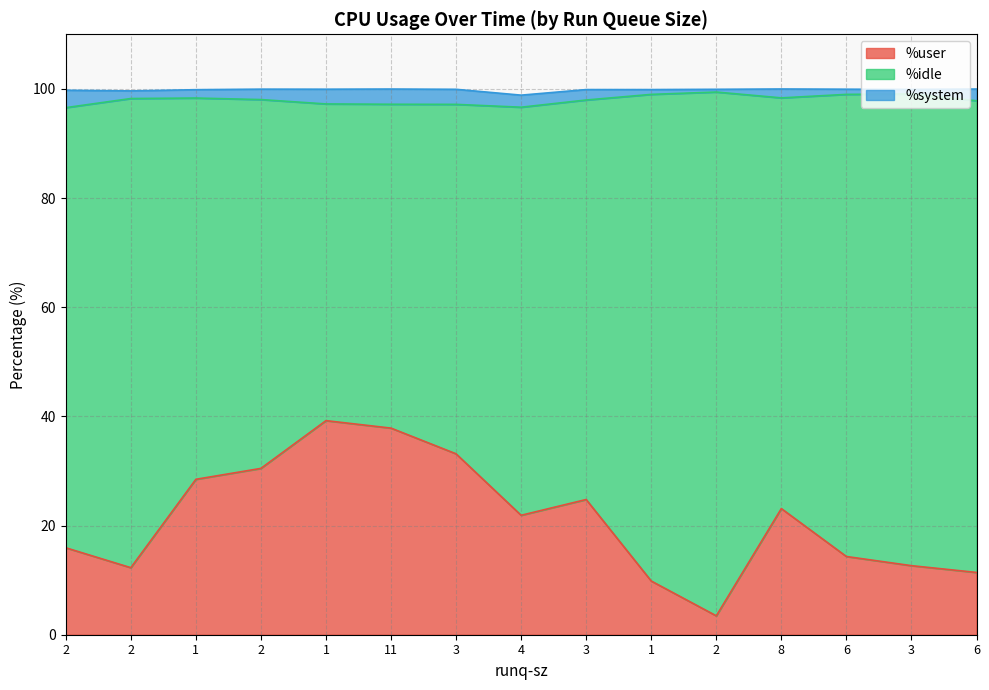

What is the smallest value displayed?

0.5